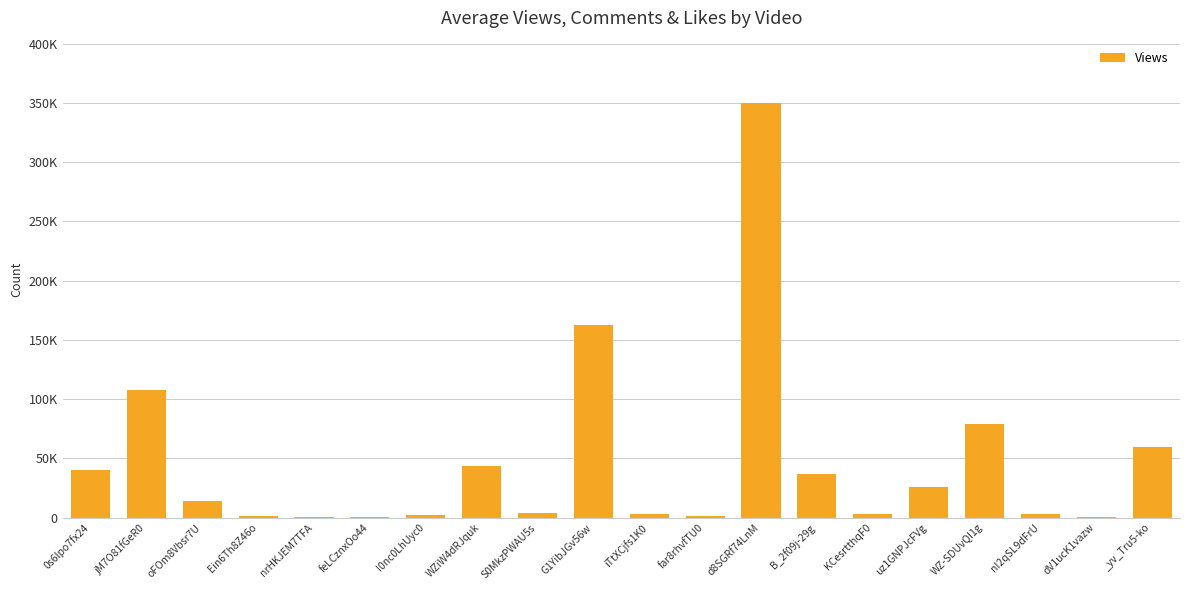

At which label is the value closest to 175231?

G1YibJGv56w